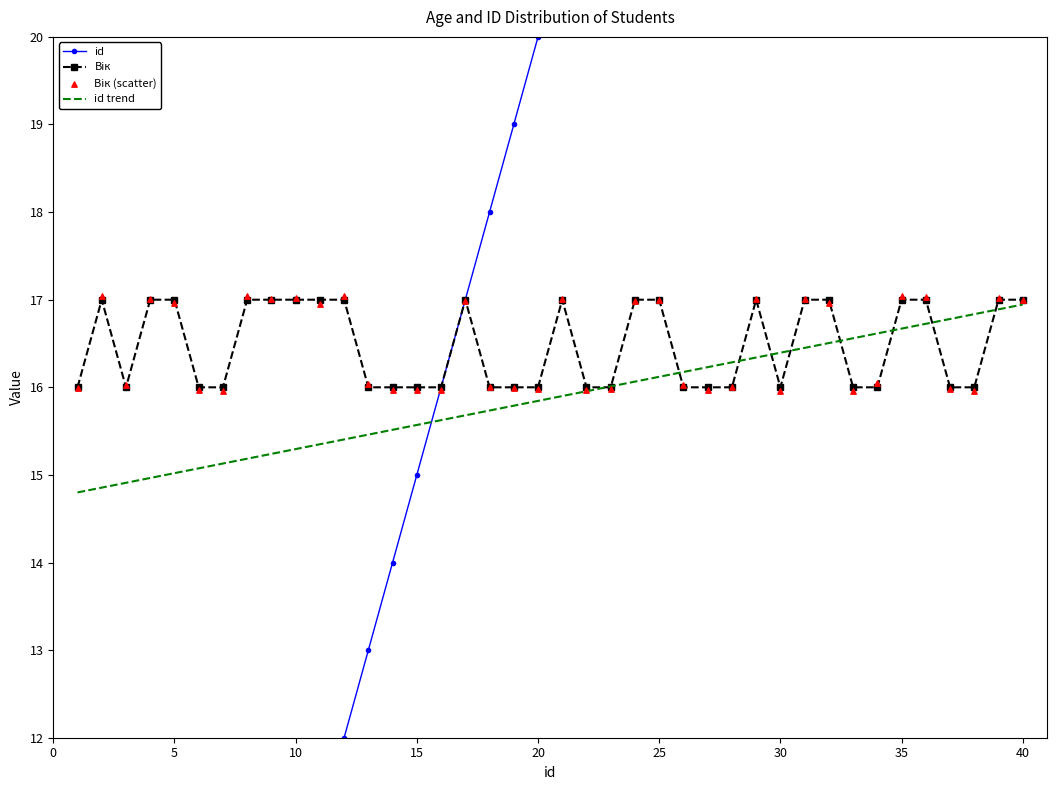

Which series contains the highest Y value?

id